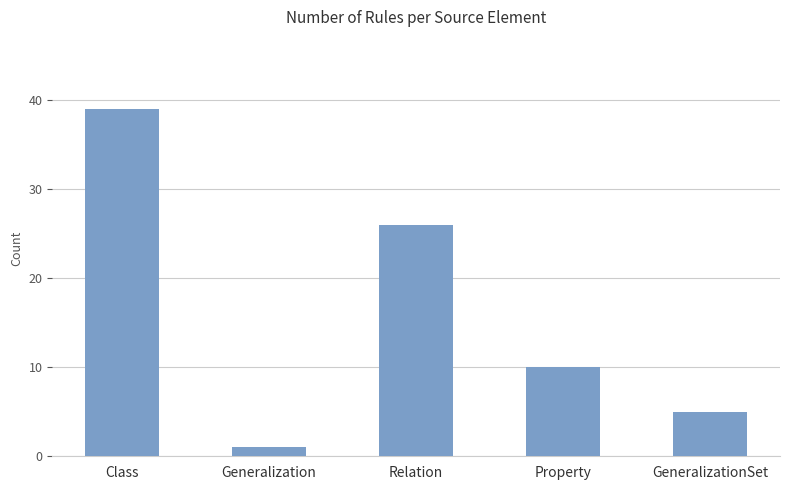

What is the label of the 5th bar from the right?

Class